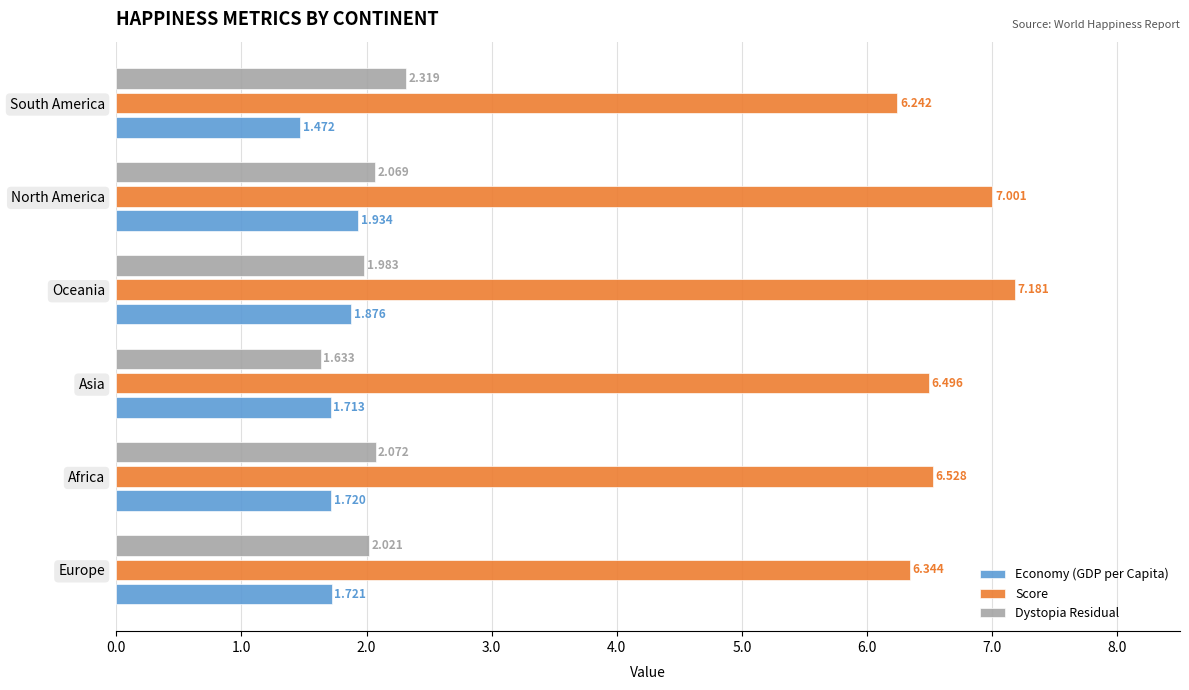

Which series has the largest range (max minus min)?

Score